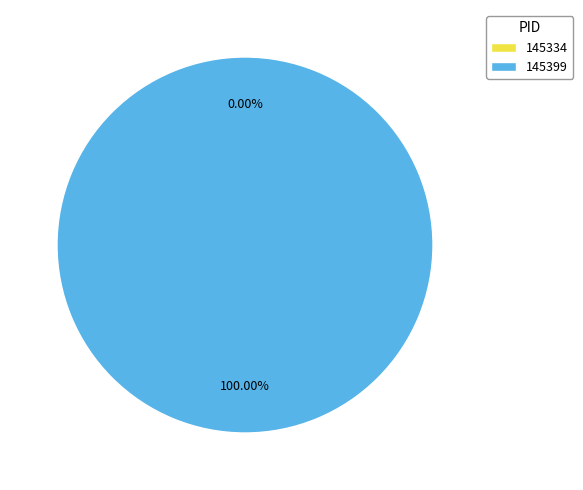

What percentage do 145399 and 145334 together represent?

100.0%